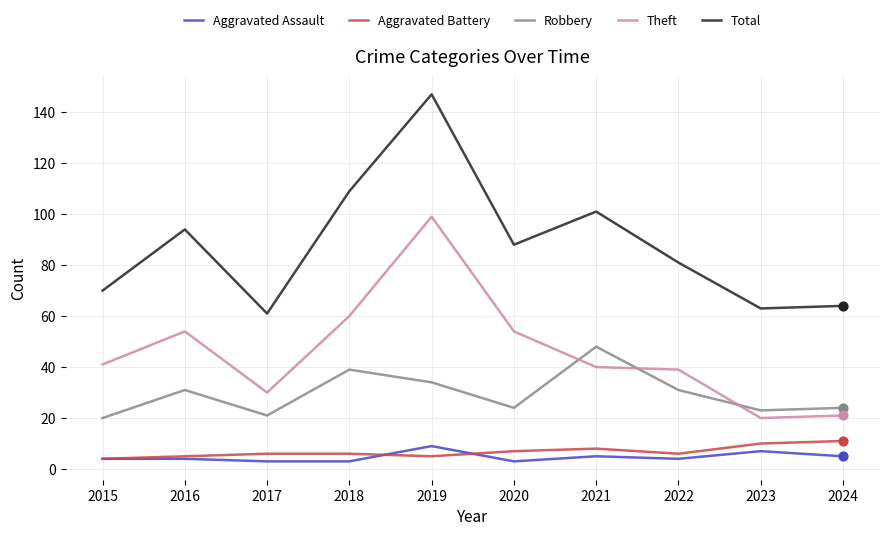

What are all the series names shown in the legend?

Aggravated Assault, Aggravated Battery, Robbery, Theft, Total